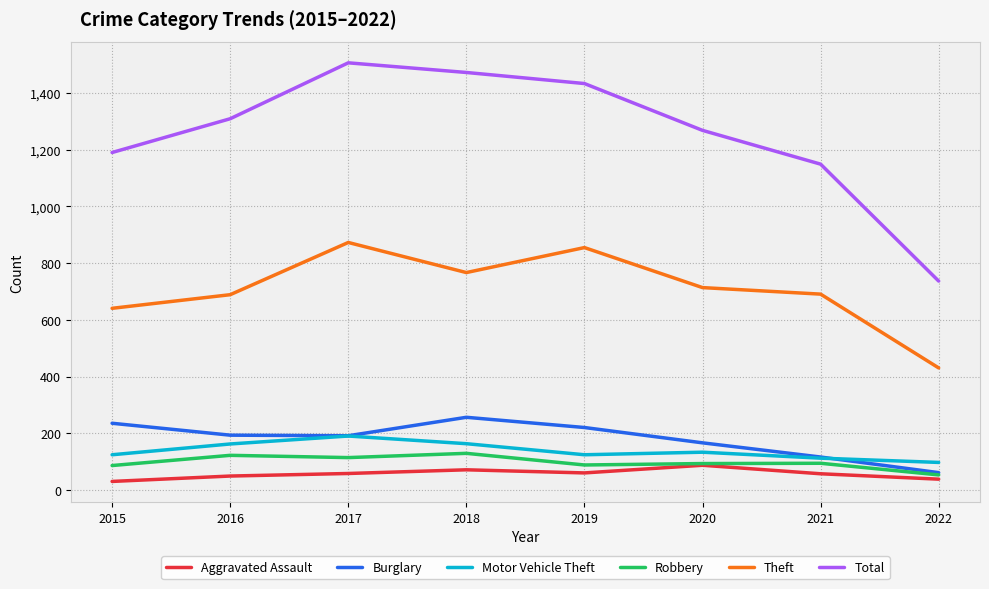

Which series has the widest spread of values?

Total